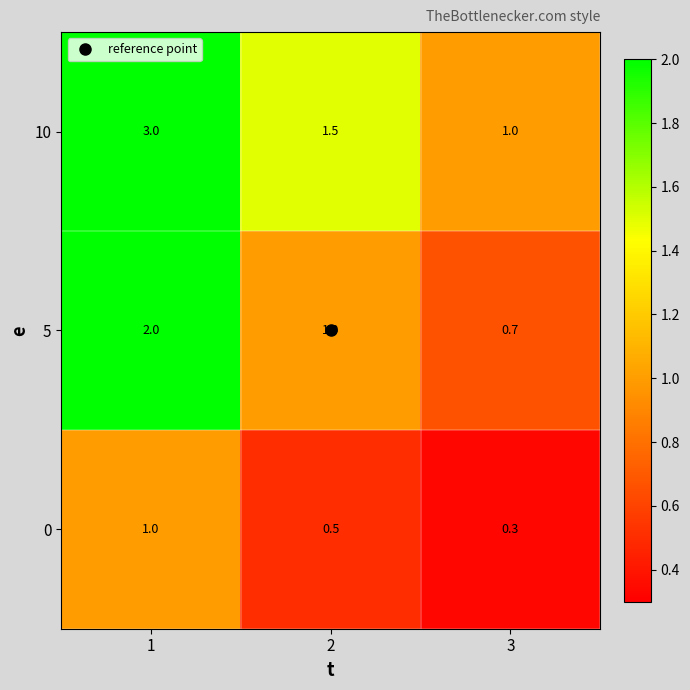

What is the sum of all 5 values?

3.7